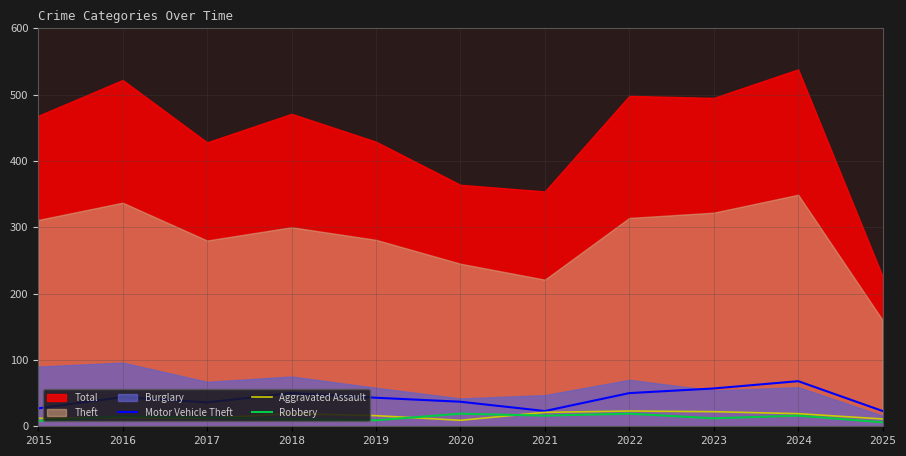

What is the average value of the Motor Vehicle Theft series?

42